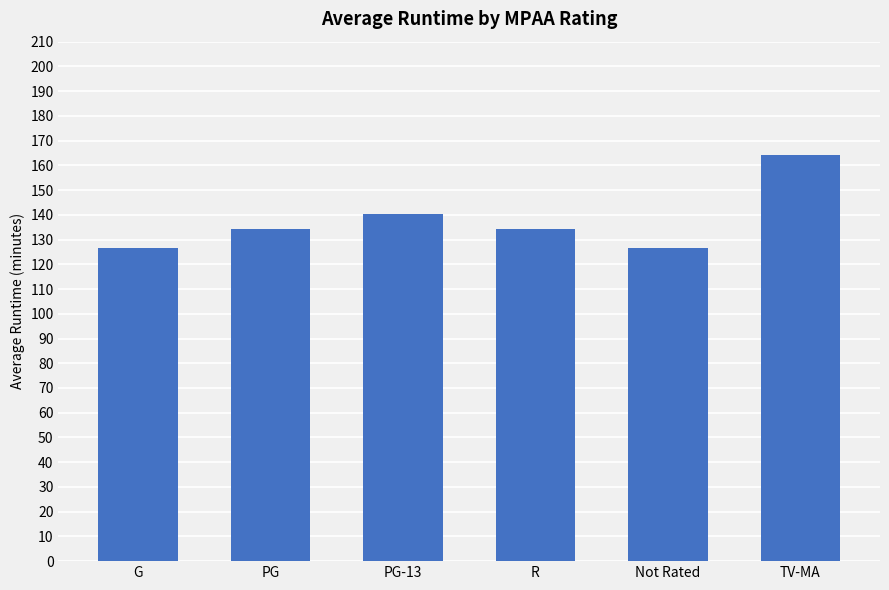

Which has a higher value, PG or PG-13?

PG-13